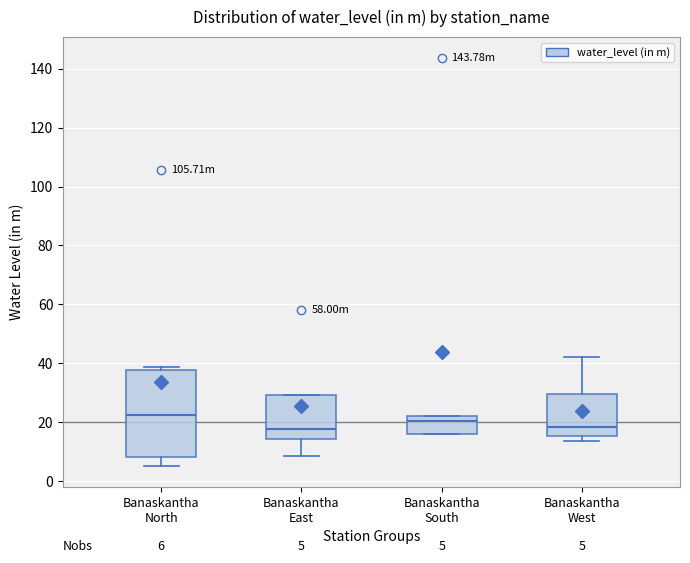

Which box is the tallest, from its lower edge to its upper edge?

Banaskantha North